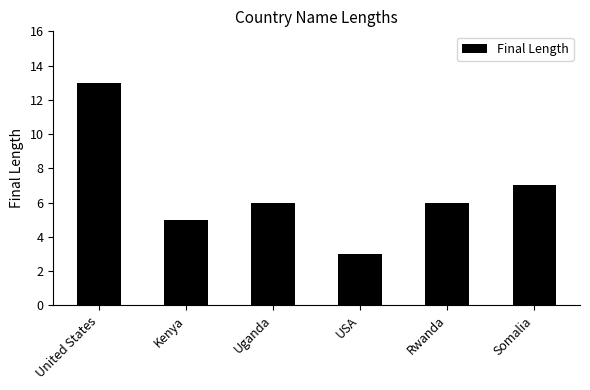

How many data points does each series have?

6